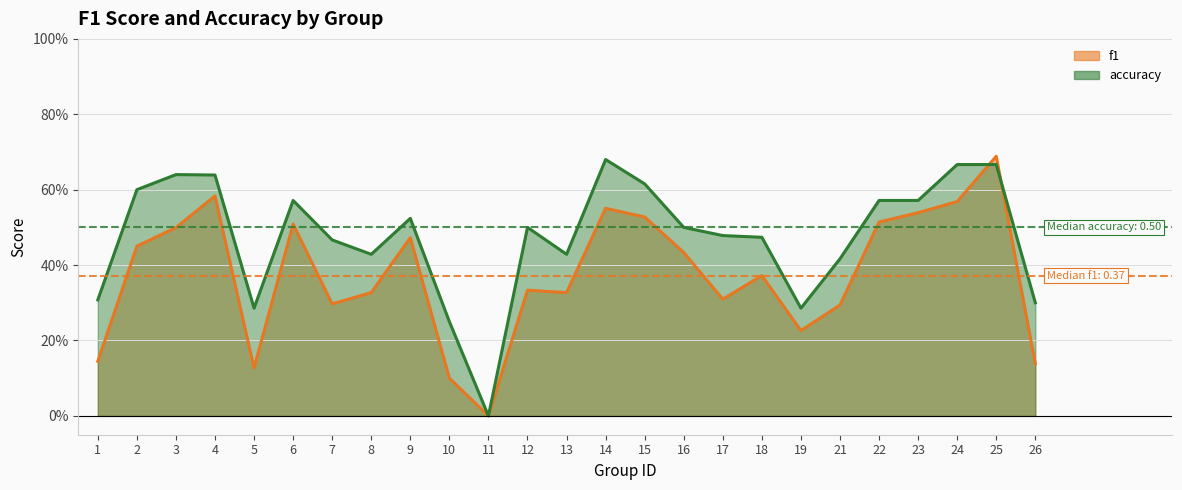

Which series has the largest range (max minus min)?

f1